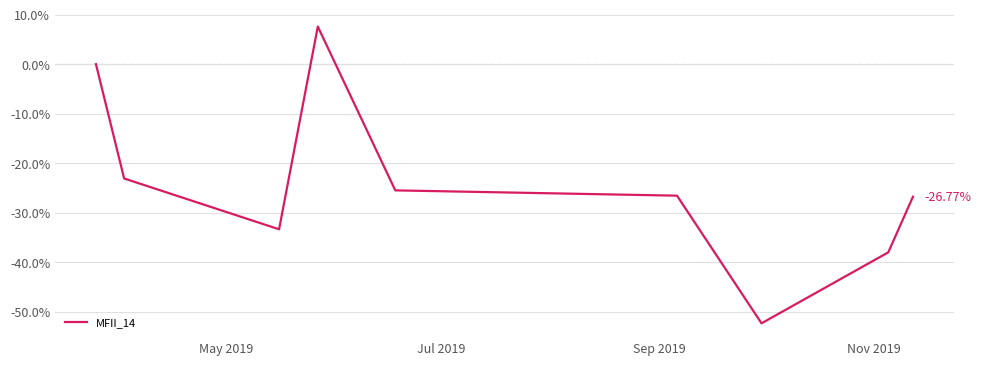

Is this an area chart (filled region under the line)?

No